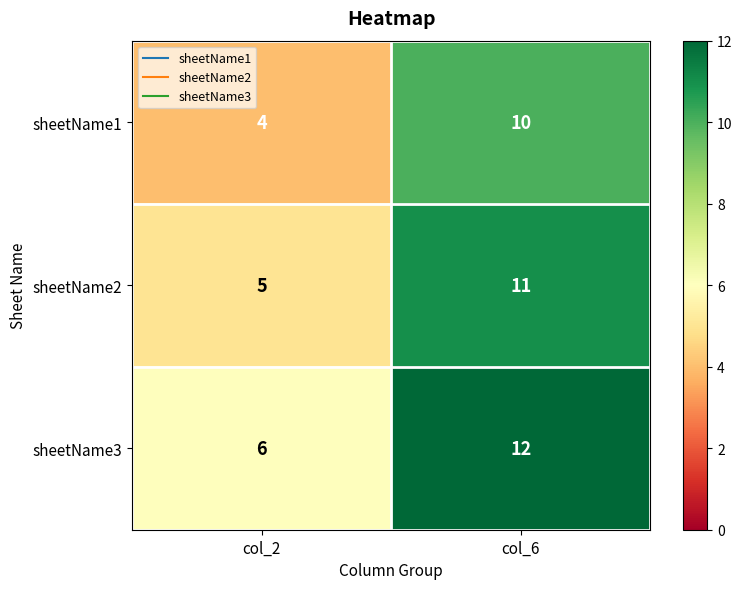

Rank the series by their average value, from lowest to highest.

sheetName1, sheetName2, sheetName3